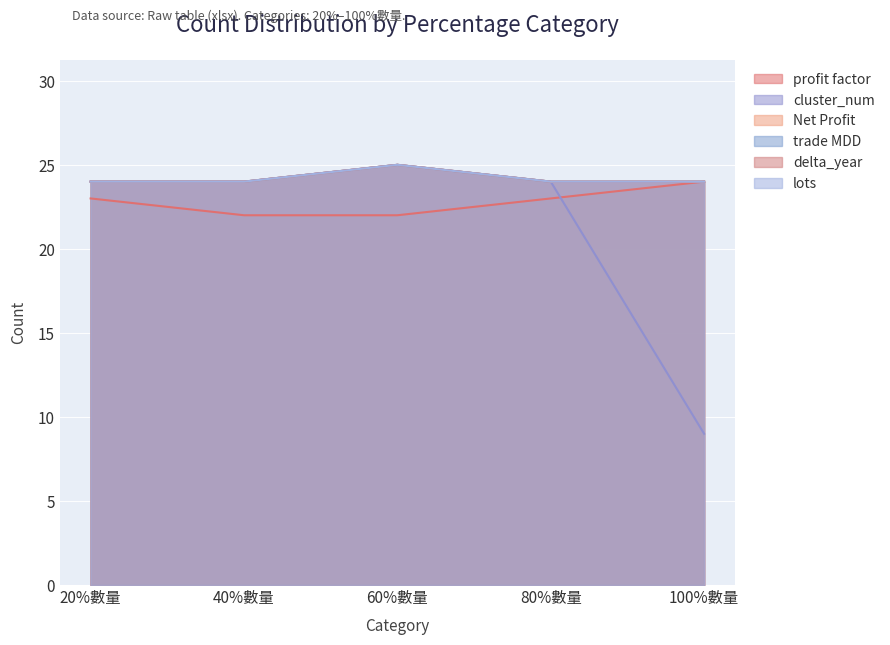

Rank the categories by cluster_num value from lowest to highest.

100%數量, 20%數量, 40%數量, 80%數量, 60%數量